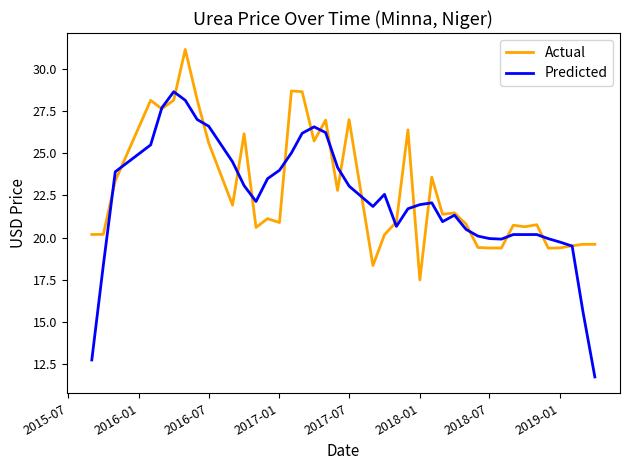

What is the smallest value displayed?

11.7